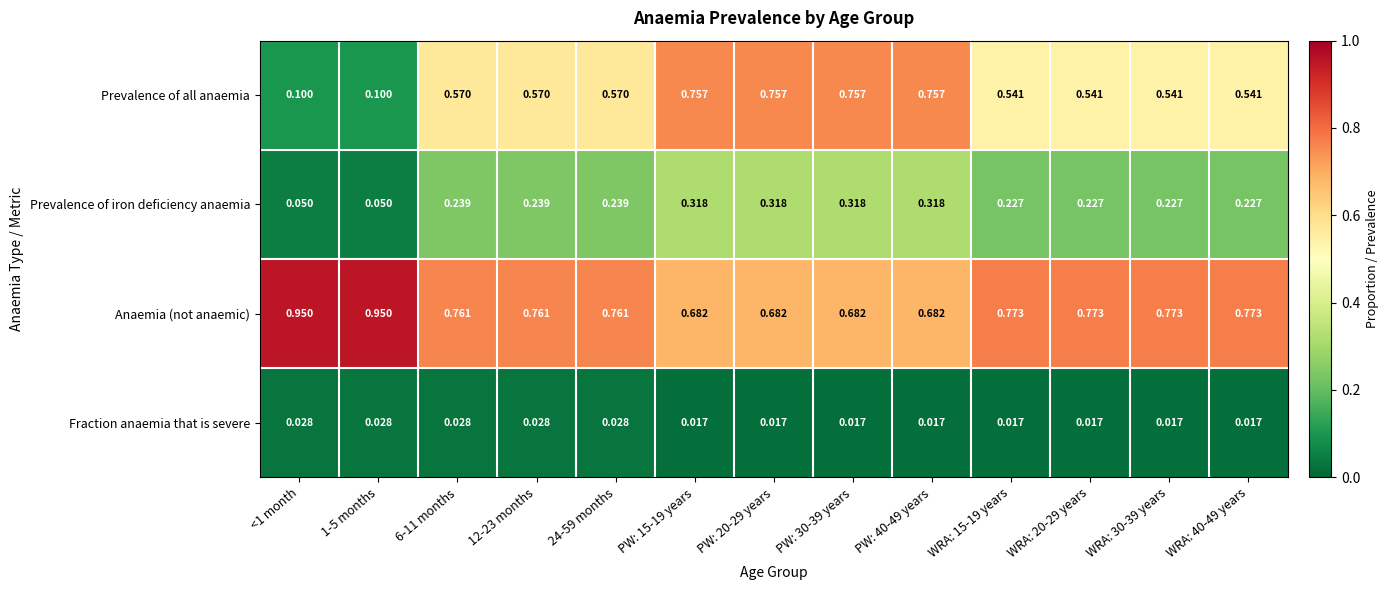

Which series has the largest range (max minus min)?

Prevalence of all anaemia